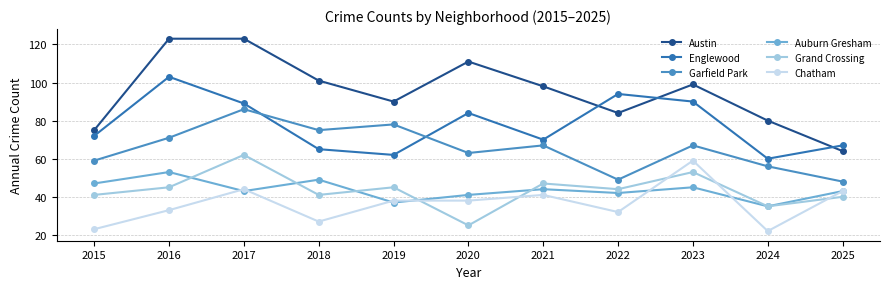

Reading right to left, transcribe all the data shown in this chart.

Austin: 64	80	99	84	98	111	90	101	123	123	75
Englewood: 67	60	90	94	70	84	62	65	89	103	72
Garfield Park: 48	56	67	49	67	63	78	75	86	71	59
Auburn Gresham: 43	35	45	42	44	41	37	49	43	53	47
Grand Crossing: 40	35	53	44	47	25	45	41	62	45	41
Chatham: 43	22	59	32	41	38	38	27	44	33	23